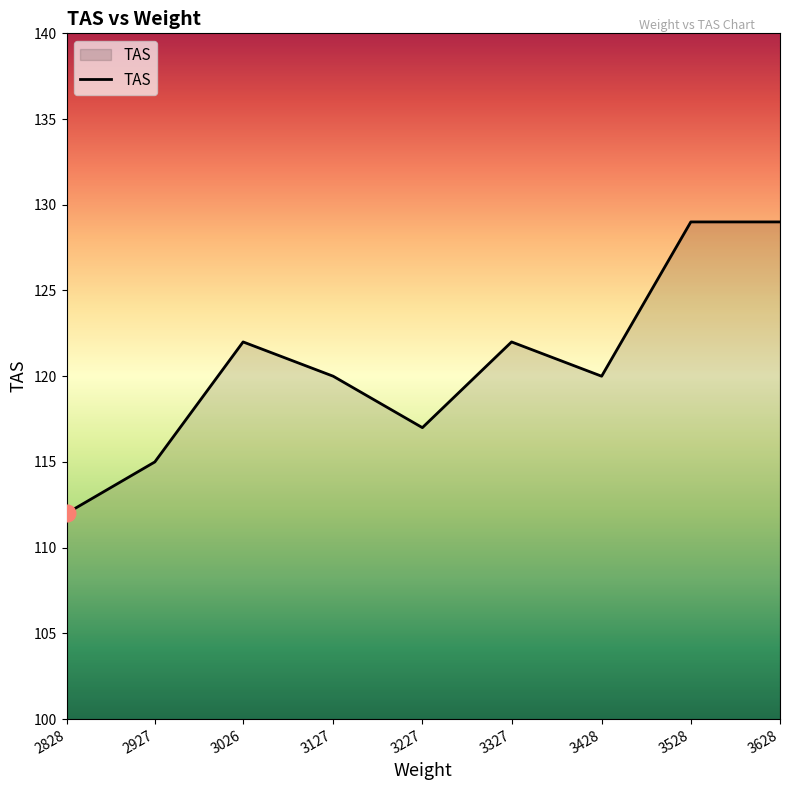

The value at 3227 is 117. True or false?

True